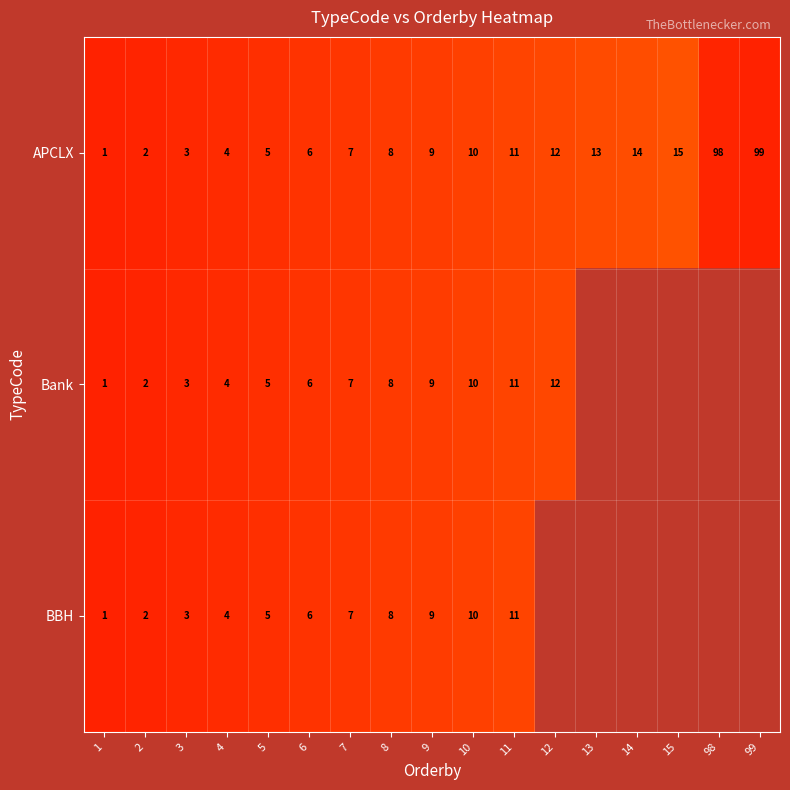

What is the greatest value displayed?

99.0